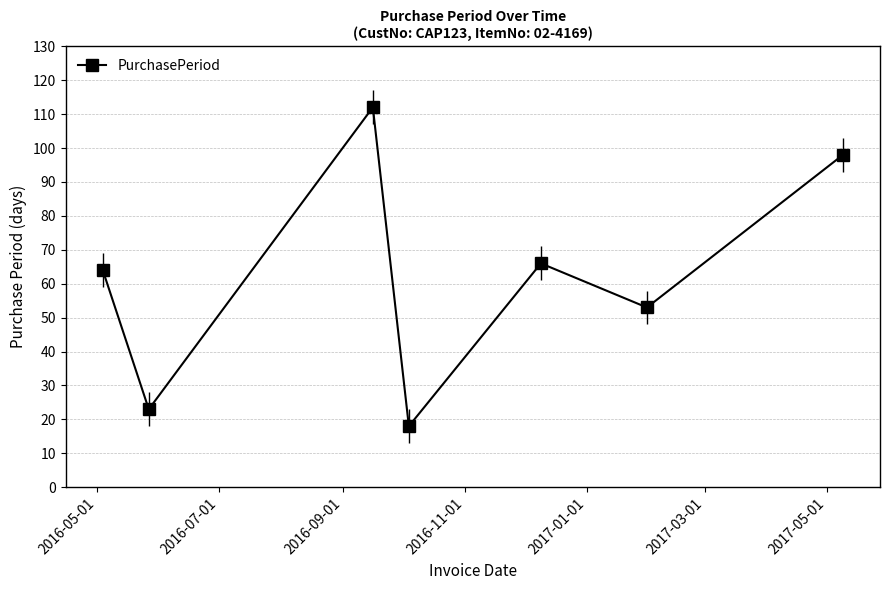

In PurchasePeriod, how many points are higher than both neighbors (excluding endpoints)?

2